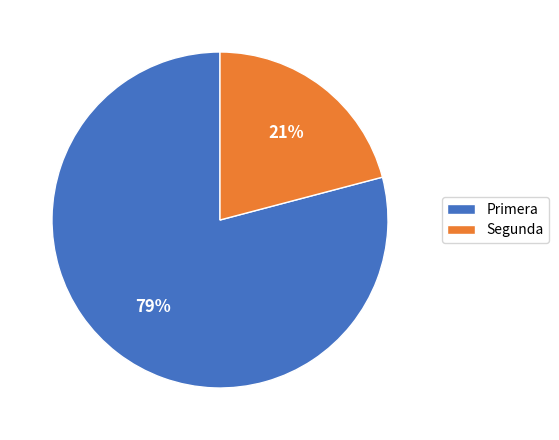

Is there any slice that represents more than half of the pie?

Yes